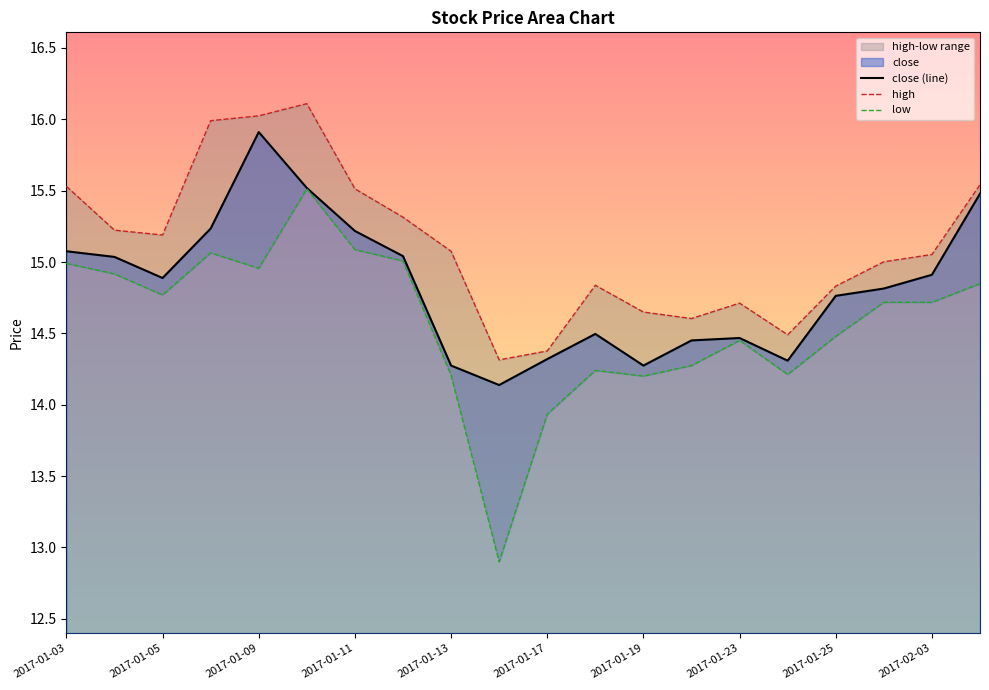

Between 2017-01-09 and 2017-02-06, which is larger?

2017-01-09